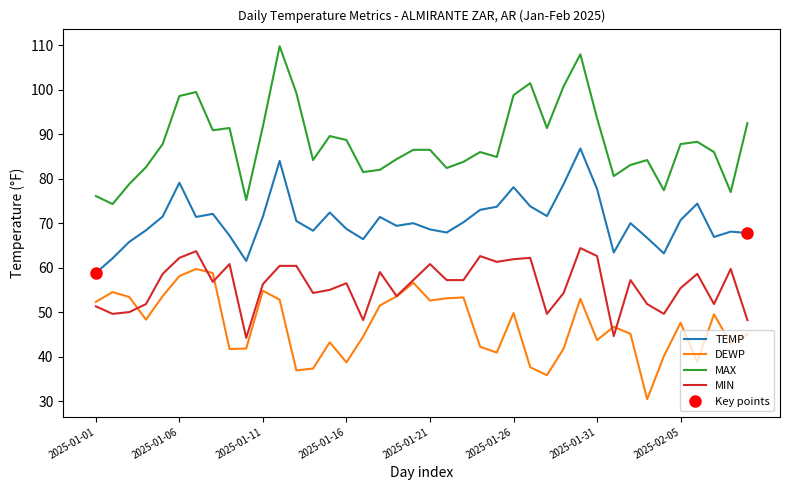

Which series has the widest spread of values?

MAX